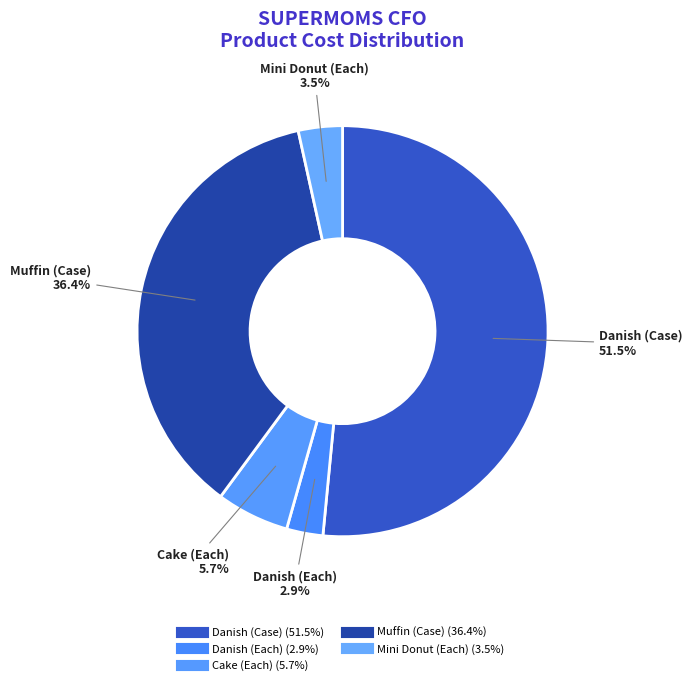

How many segments does this pie chart have?

5